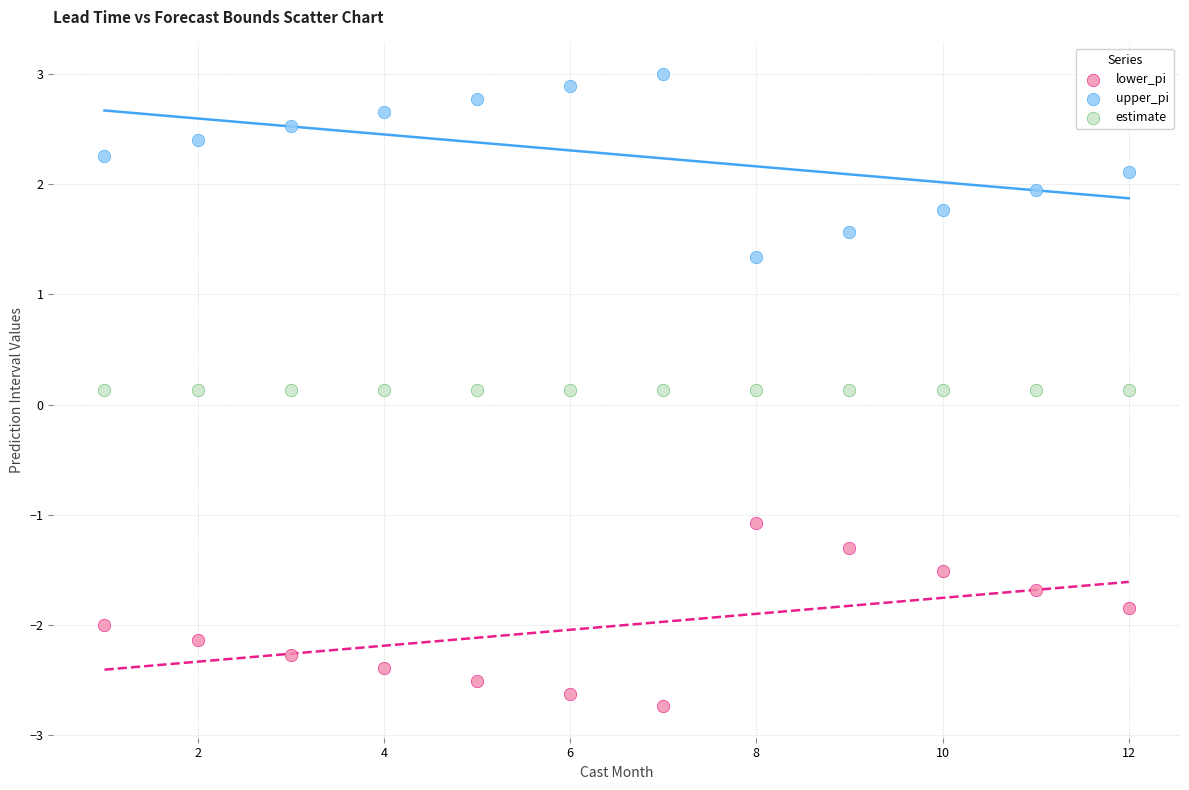

Which series reaches the minimum Y coordinate?

lower_pi